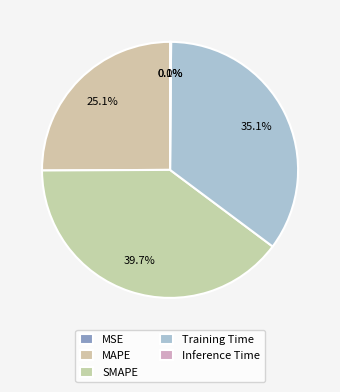

Do SMAPE and Inference Time together represent more than half of the pie?

No